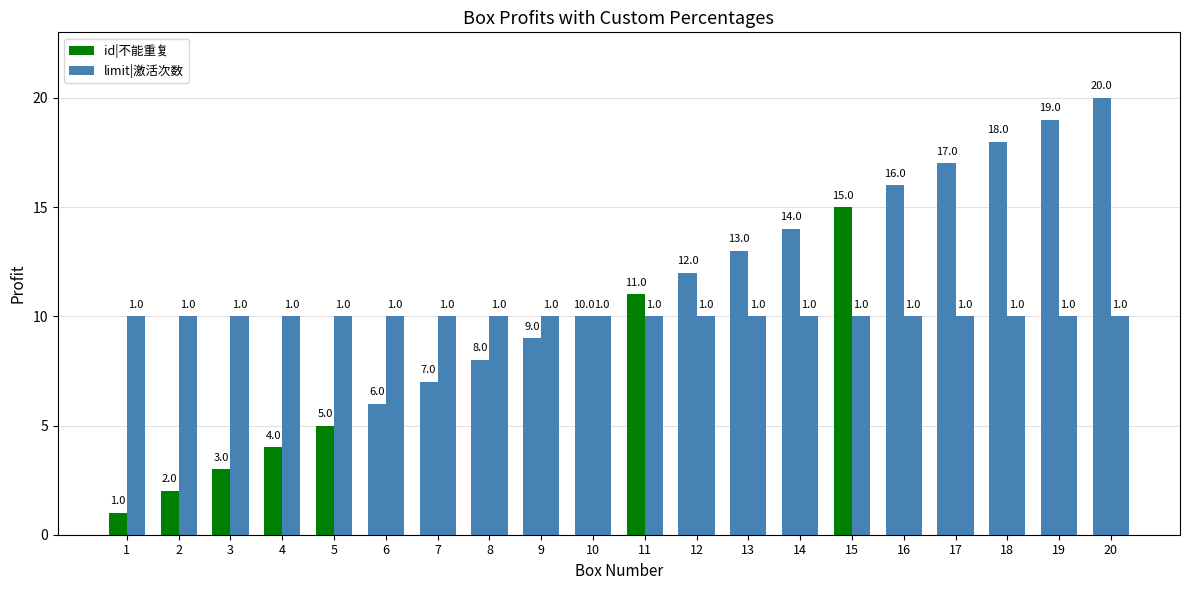

How many groups of bars are there?

20